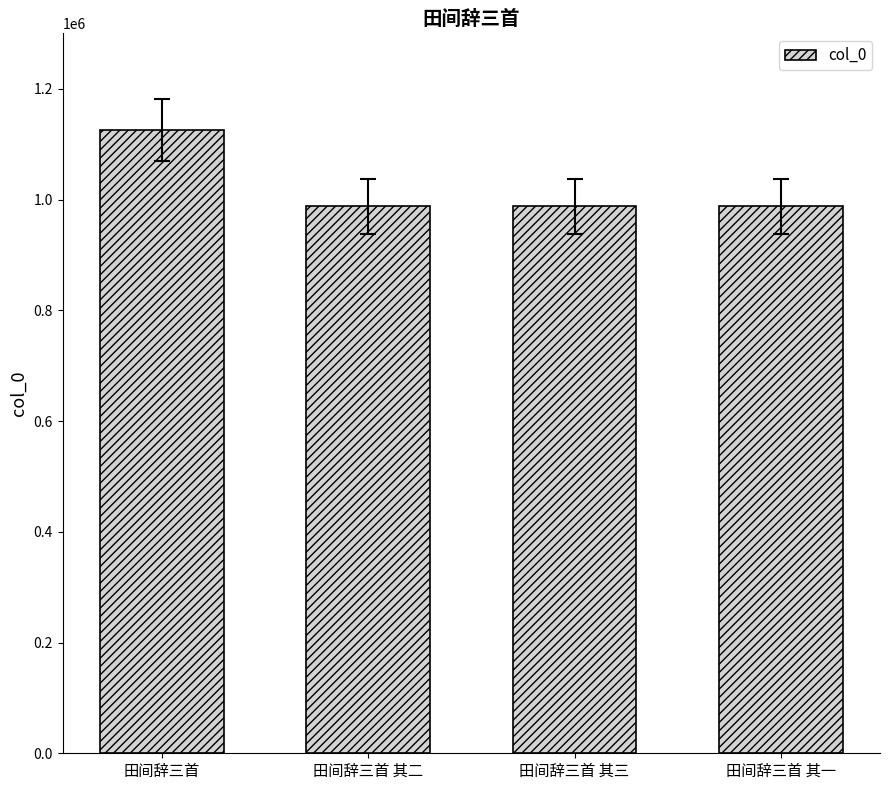

What is the value of the 4th bar from the left?

988082